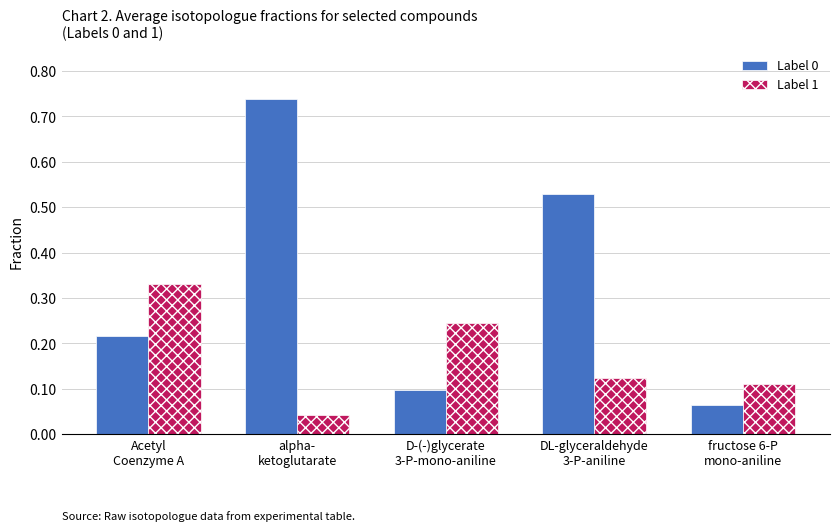

At how many categories does at least one series exceed 0?

5